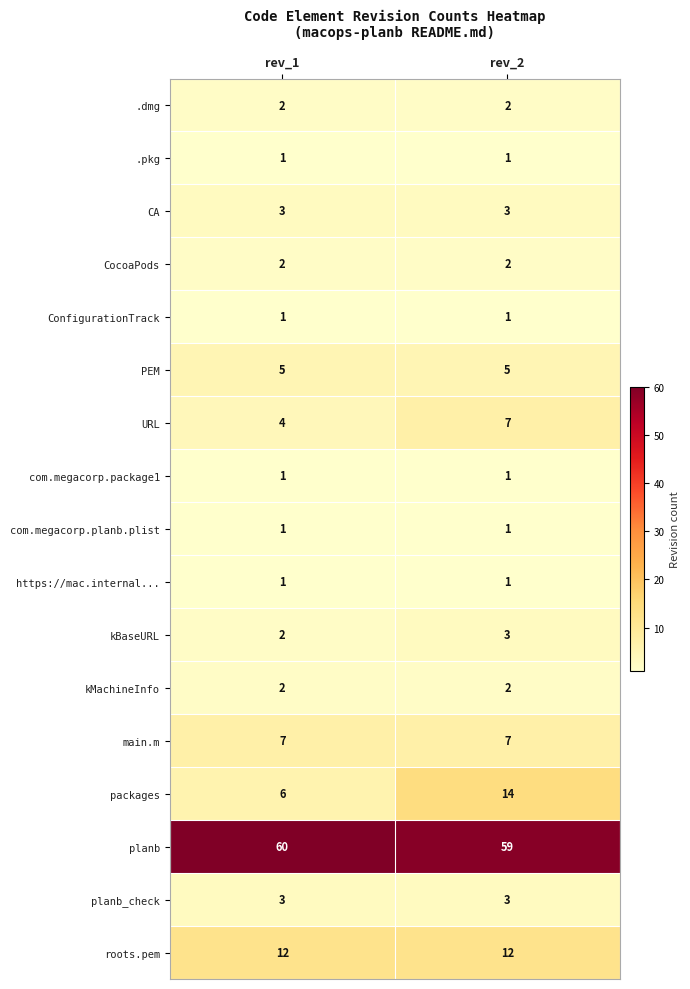

At which category is the sum across all series the highest?

rev_2